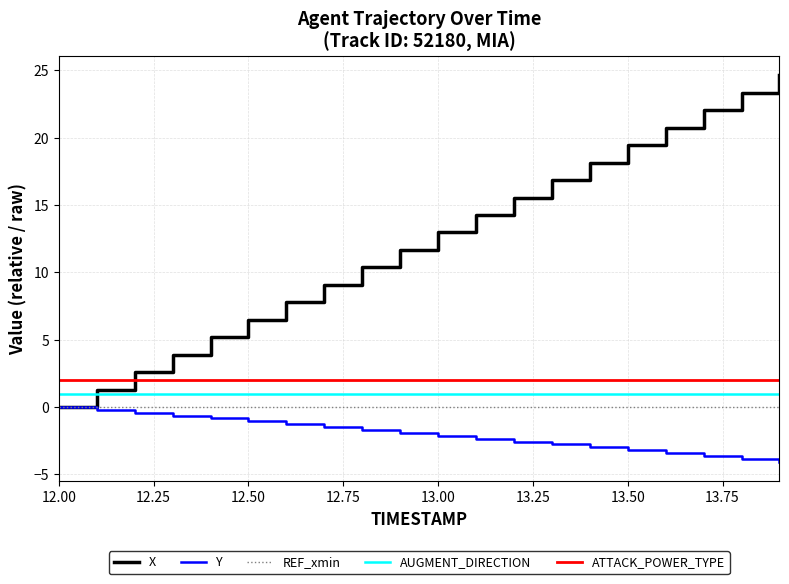

What is the maximum value shown in the chart?

24.6